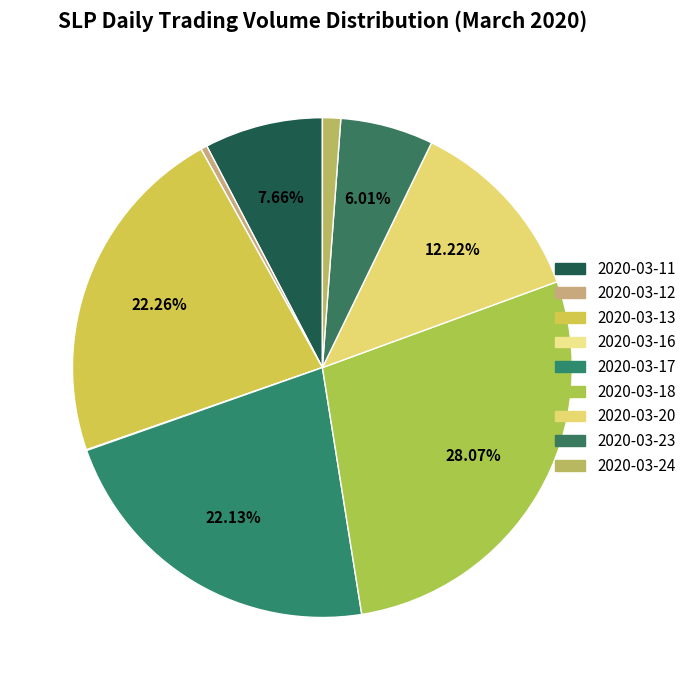

What is the smallest slice in the pie chart?

2020-03-16